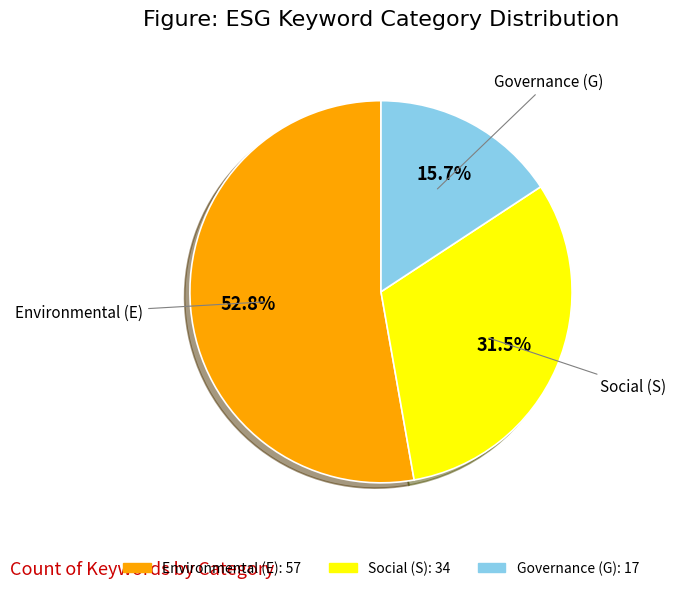

How many segments does this pie chart have?

3